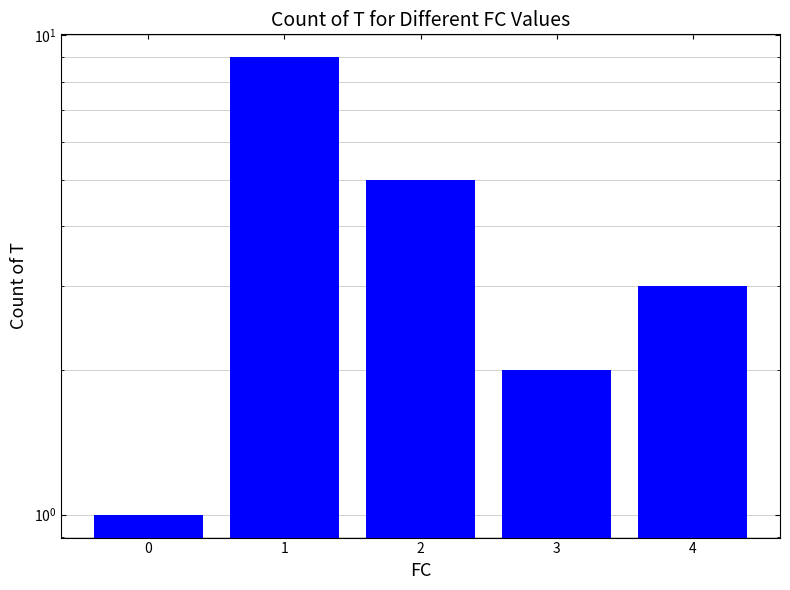

Which category has the highest value across all series?

1